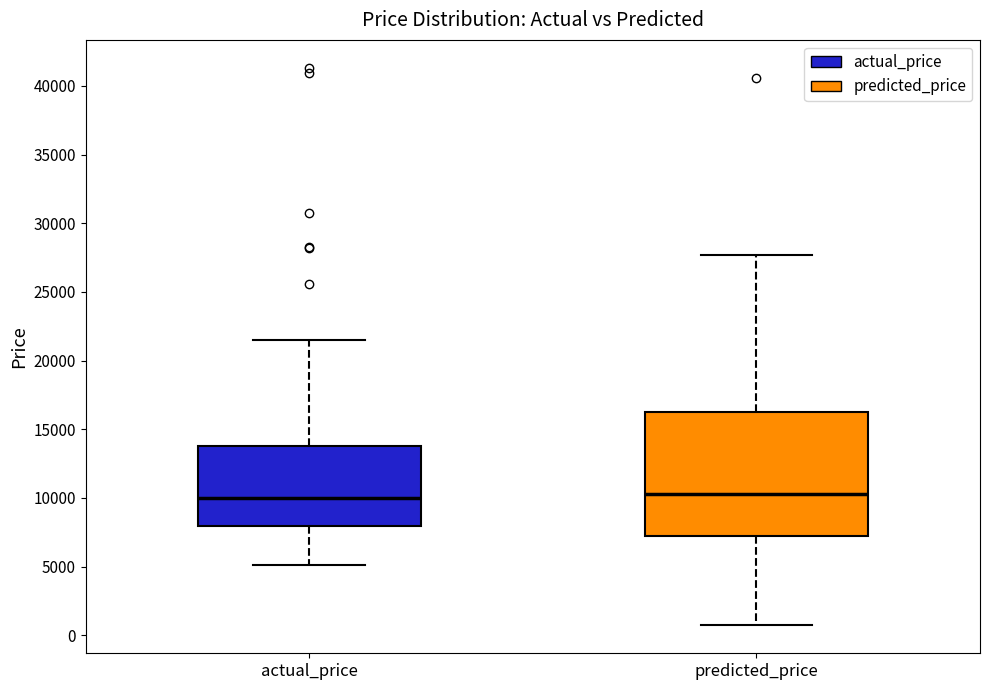

Where is the lower edge of the box for predicted_price on the y-axis? The values are not printed on the chart, so give them approximately, as read against the axis.

7000